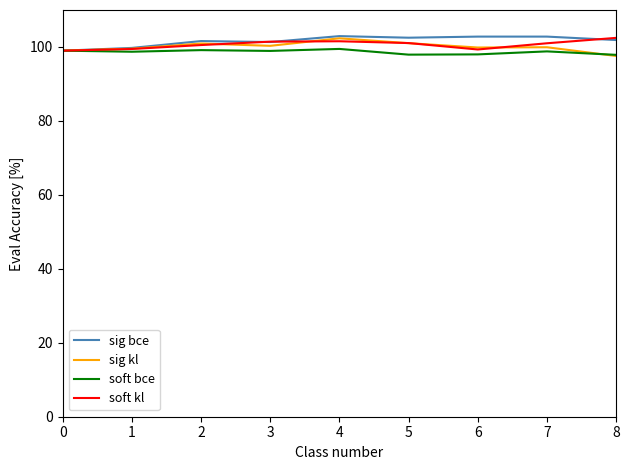

True or false: soft kl has a value of 135.9 at 3.

False